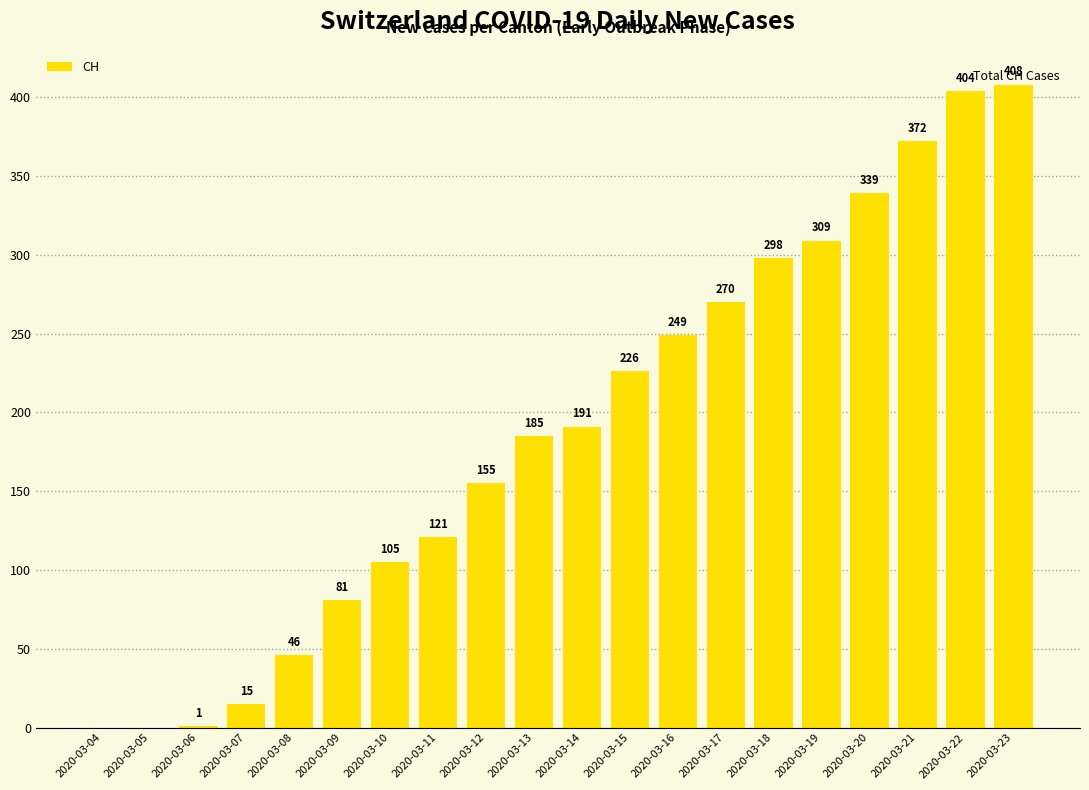

True or false: the data shows 339 at 2020-03-20.

True